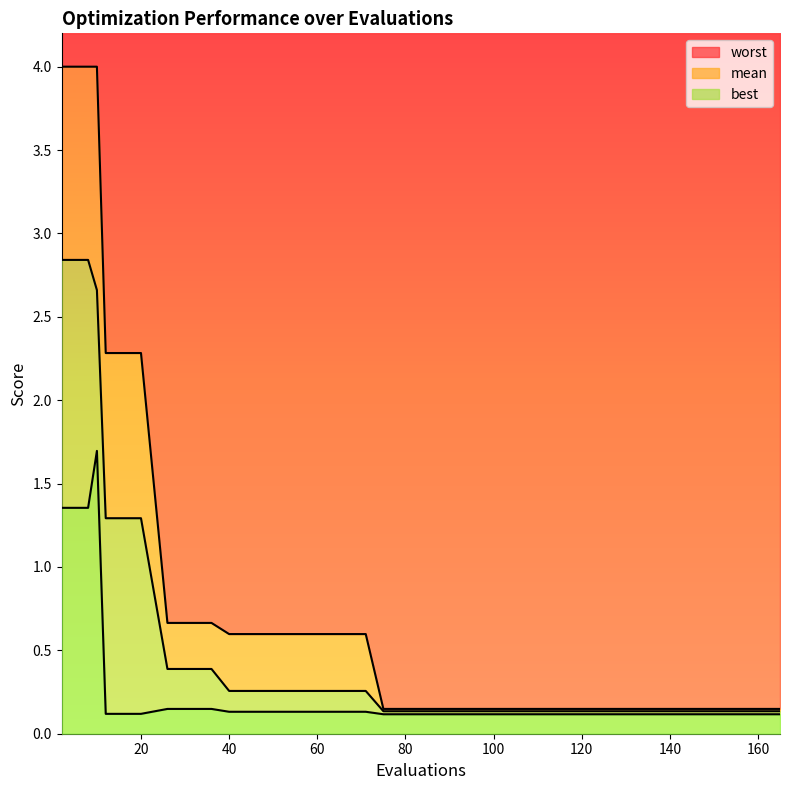

Is it true that mean equals 0.4 at 20?

False